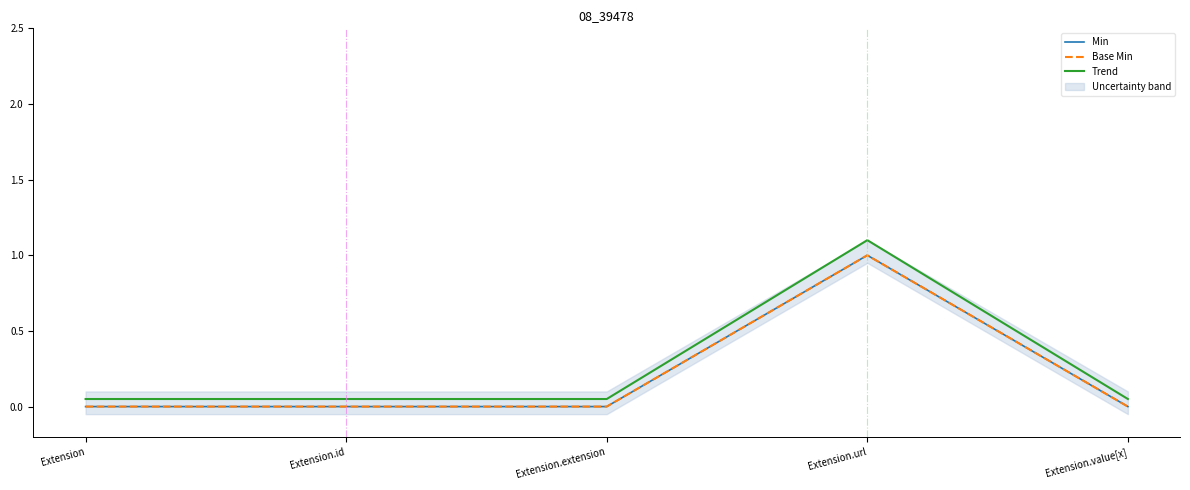

Is it true that Min equals 0.0 at Extension?

True